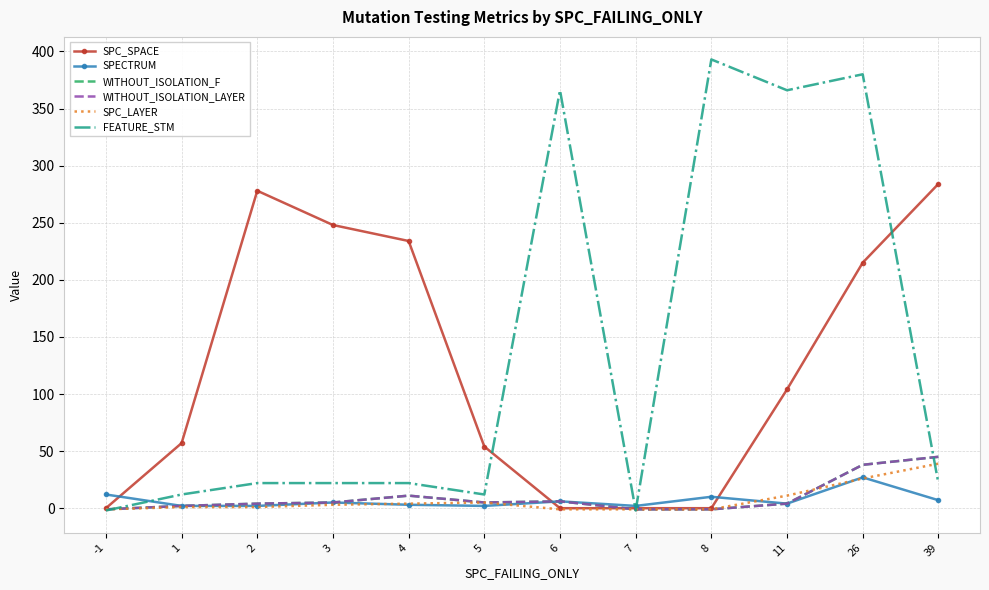

At which category is the sum across all series the highest?

26